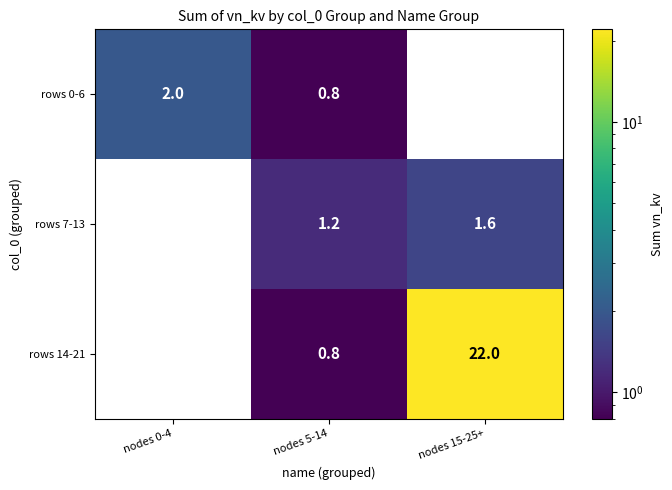

Which label corresponds to the largest value in the chart?

nodes 15-25+